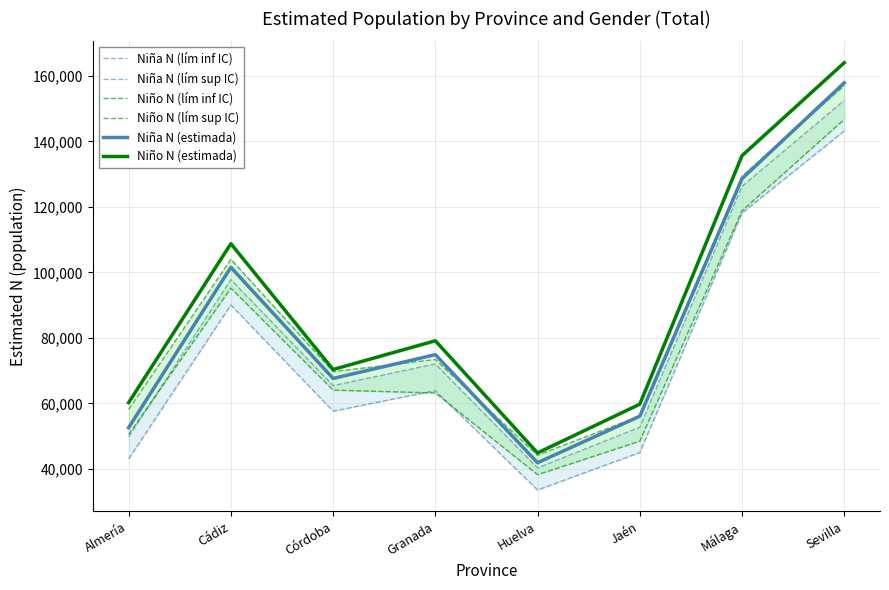

True or false: Niño N (lím inf IC) has a value of 92769 at Sevilla.

False